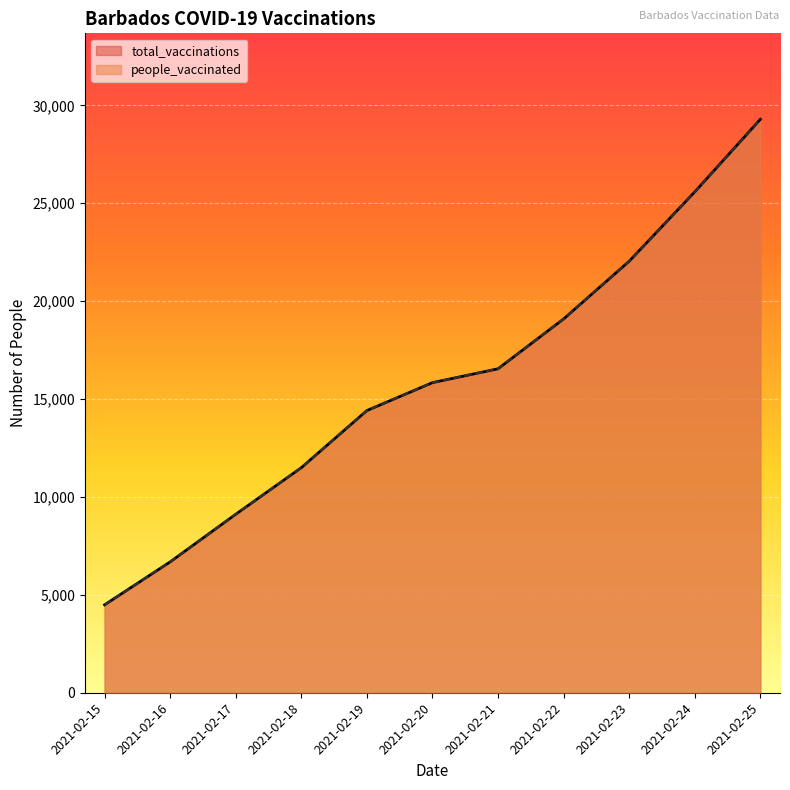

Does the chart display data point markers on the line(s)?

No